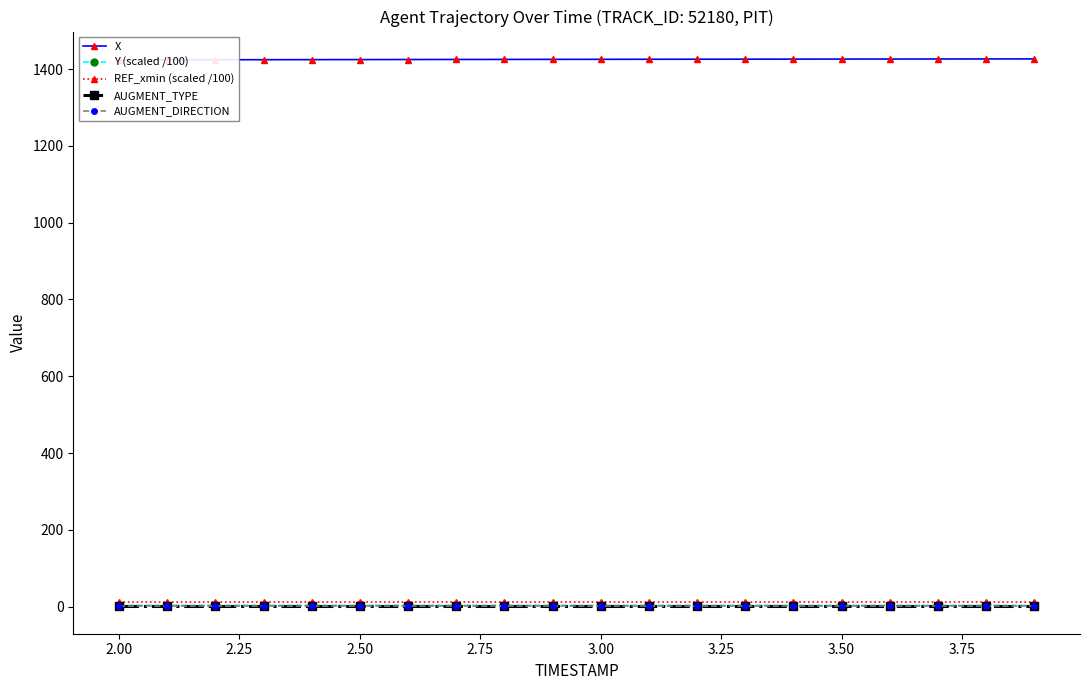

True or false: X and Y (scaled /100) intersect in this chart.

False